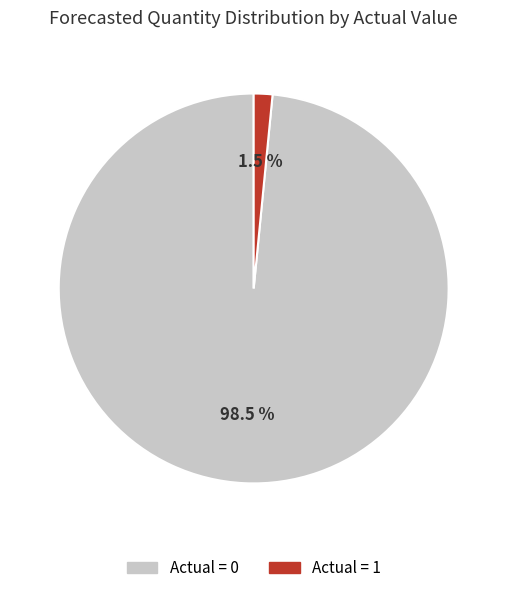

What portion of the pie excludes Actual = 1?

98.6%